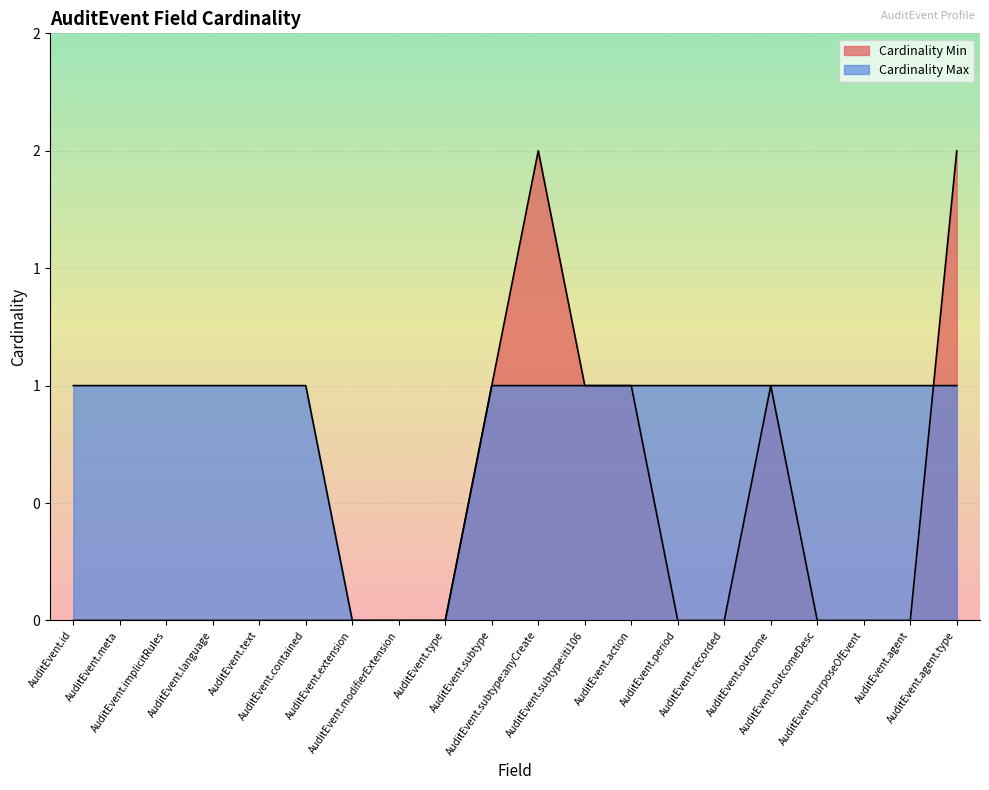

How many Cardinality Min values are between 0 and 1?

18